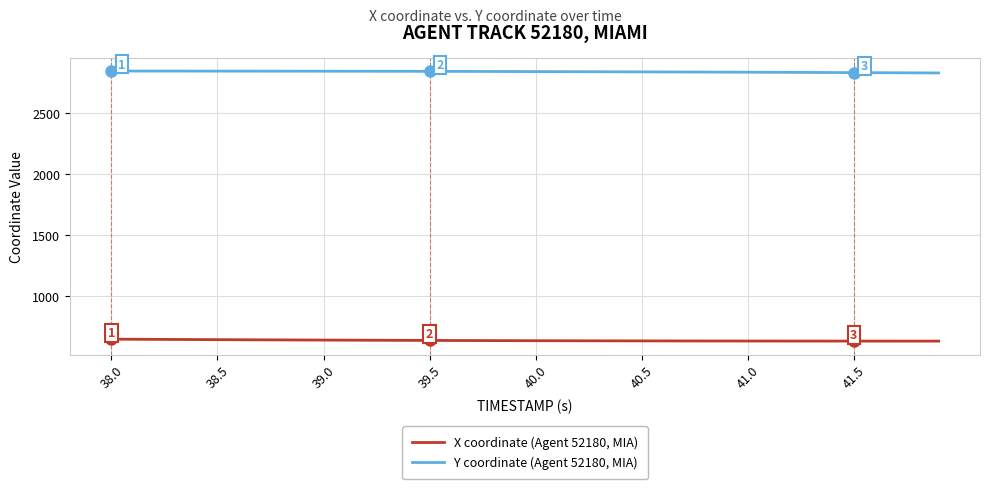

Rank the series by their average value, from highest to lowest.

Y coordinate (Agent 52180, MIA), X coordinate (Agent 52180, MIA)